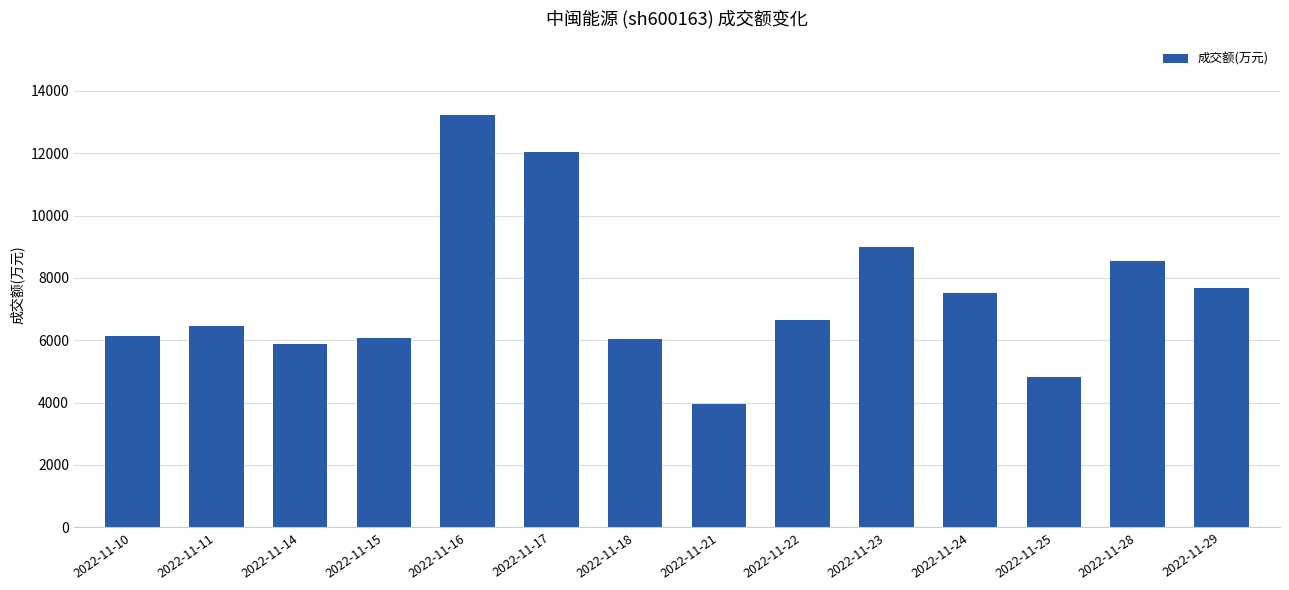

What is the smallest value displayed?

3945